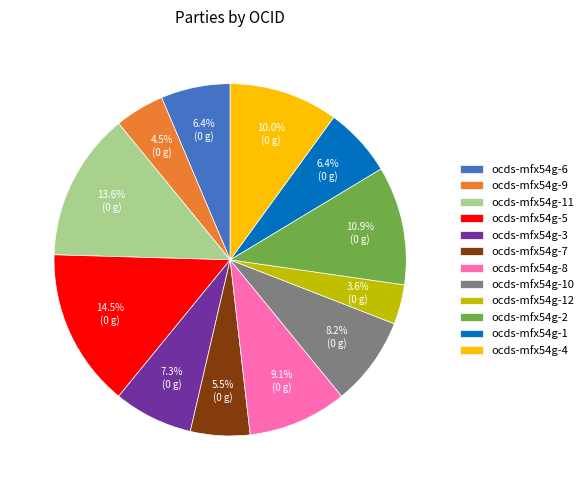

To the nearest percent, what percentage of the pie is ocds-mfx54g-12?

4%